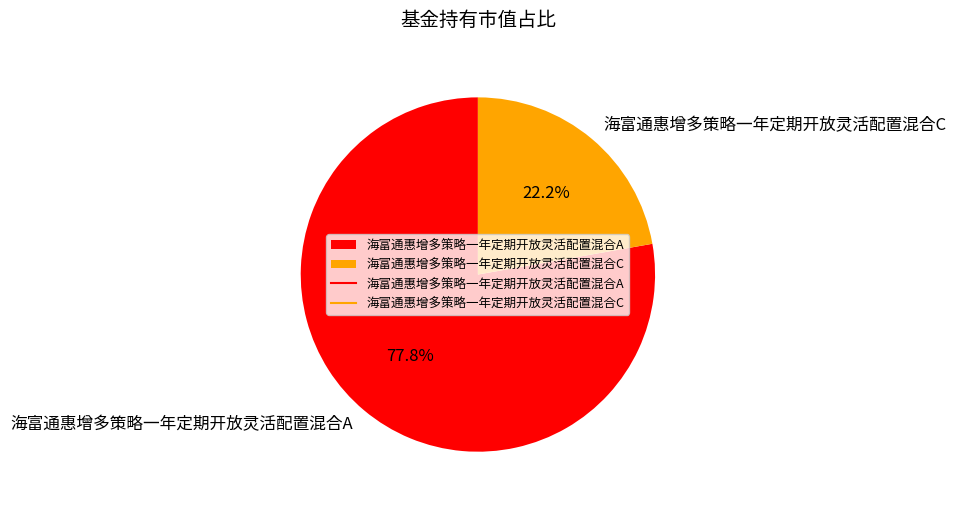

True or false: 海富通惠增多策略一年定期开放灵活配置混合C accounts for 34% of the total.

False